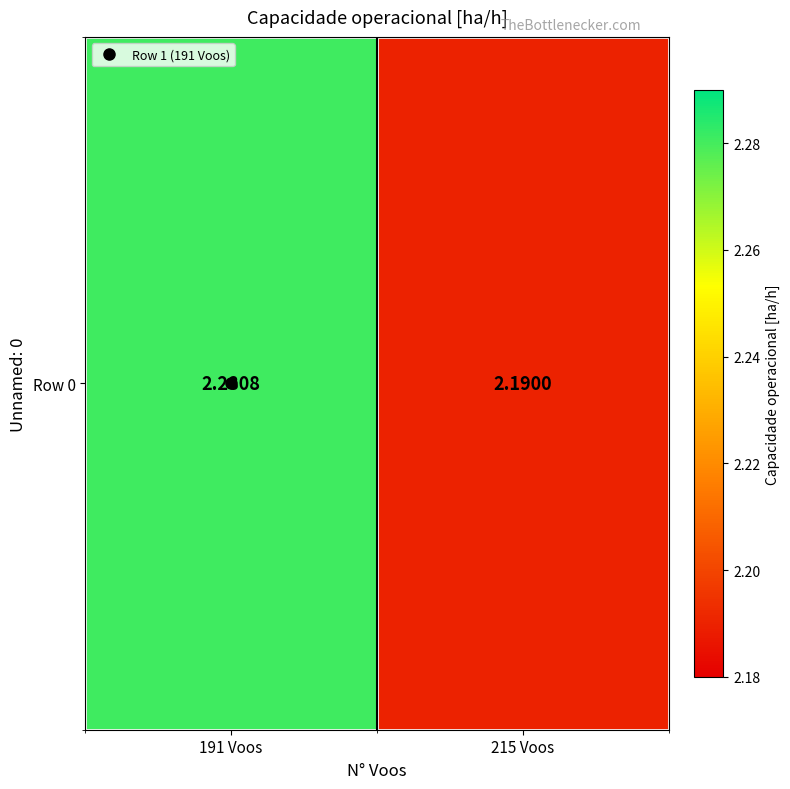

True or false: the data shows 1.2 at 215 Voos.

False